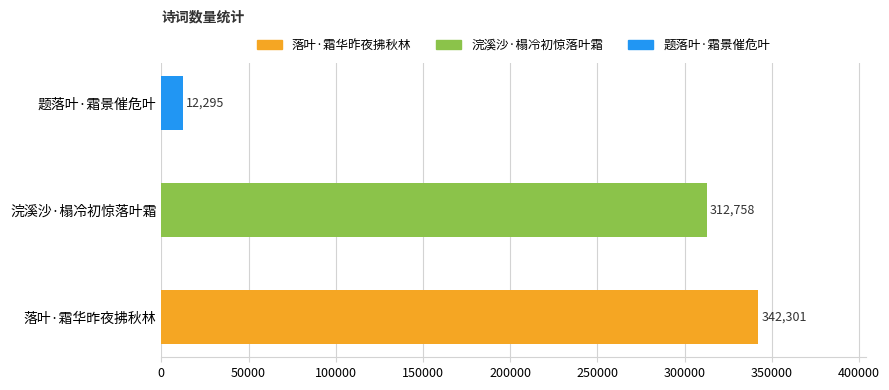

True or false: the data shows 88965 at 落叶·霜华昨夜拂秋林.

False